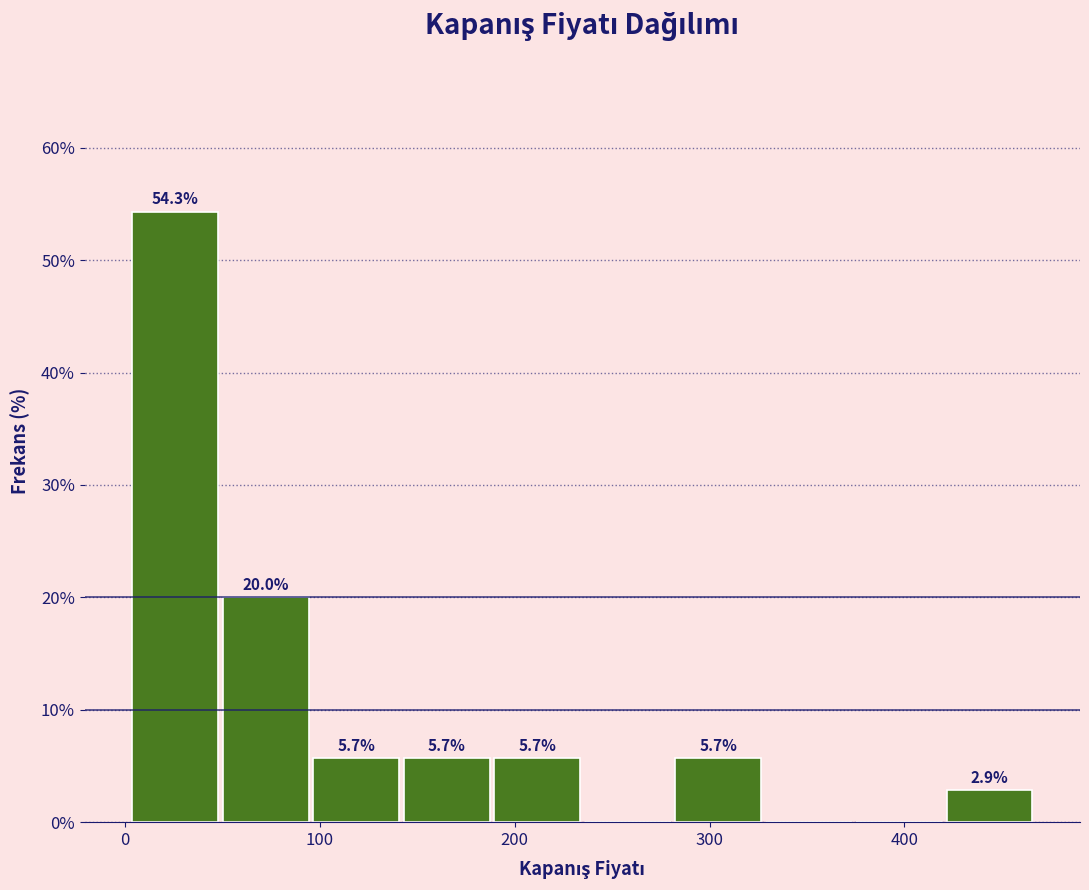

Over which range of the x-axis is the bar tallest?

0 to 50